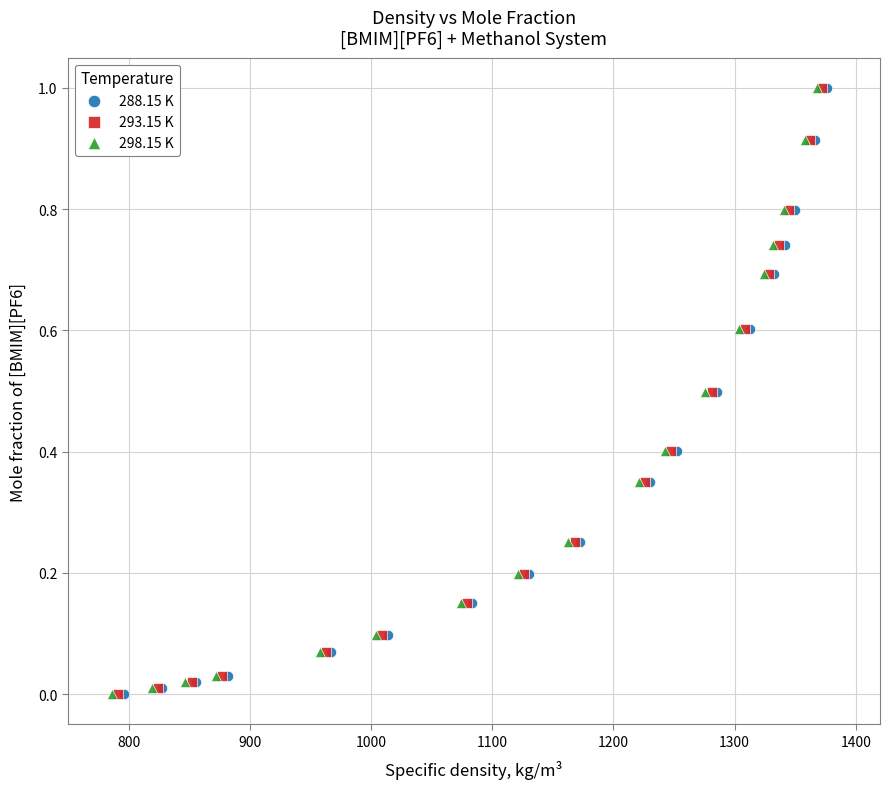

What are all the series names shown in the legend?

288.15 K, 293.15 K, 298.15 K